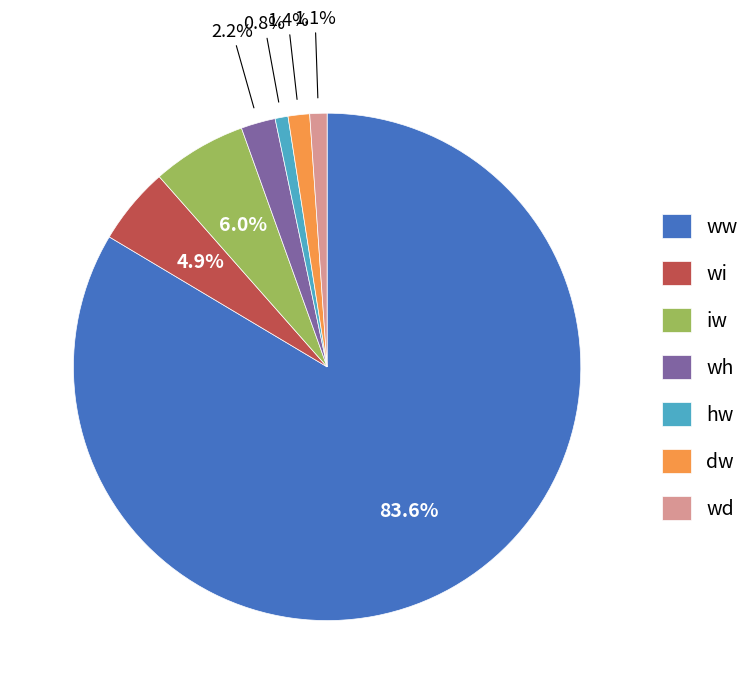

To the nearest percent, what percentage of the pie is ww?

84%